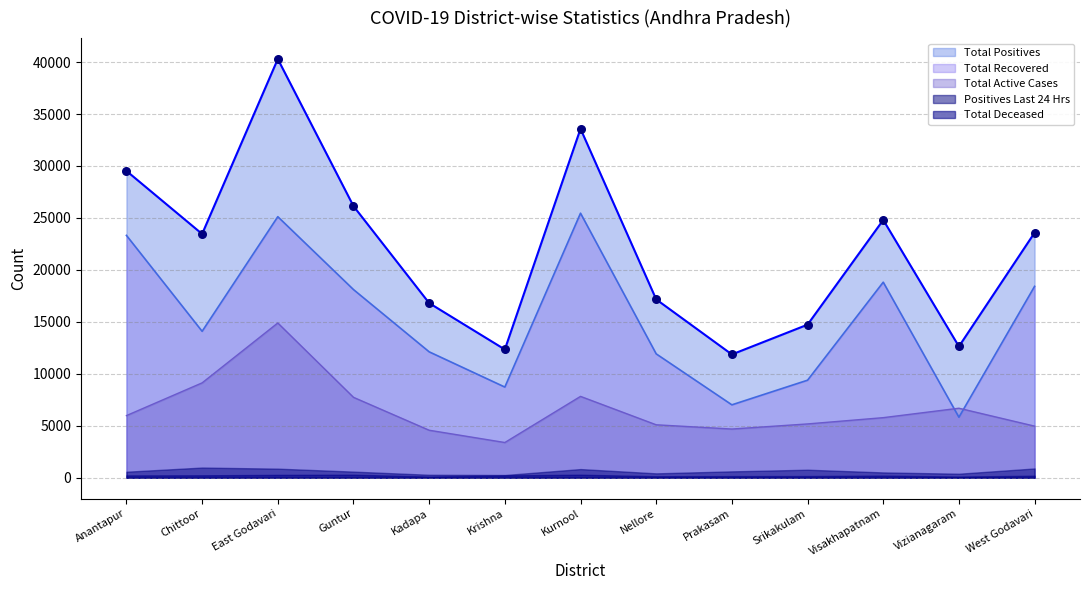

Which series has the largest Y range (max minus min)?

Total Positives